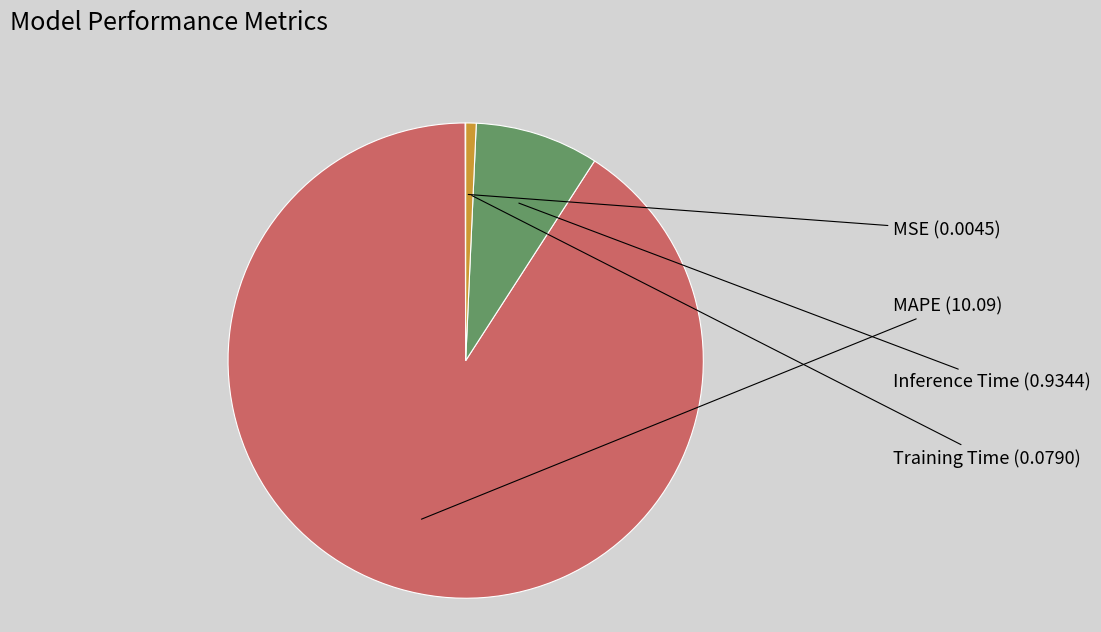

True or false: Training Time accounts for 11% of the total.

False